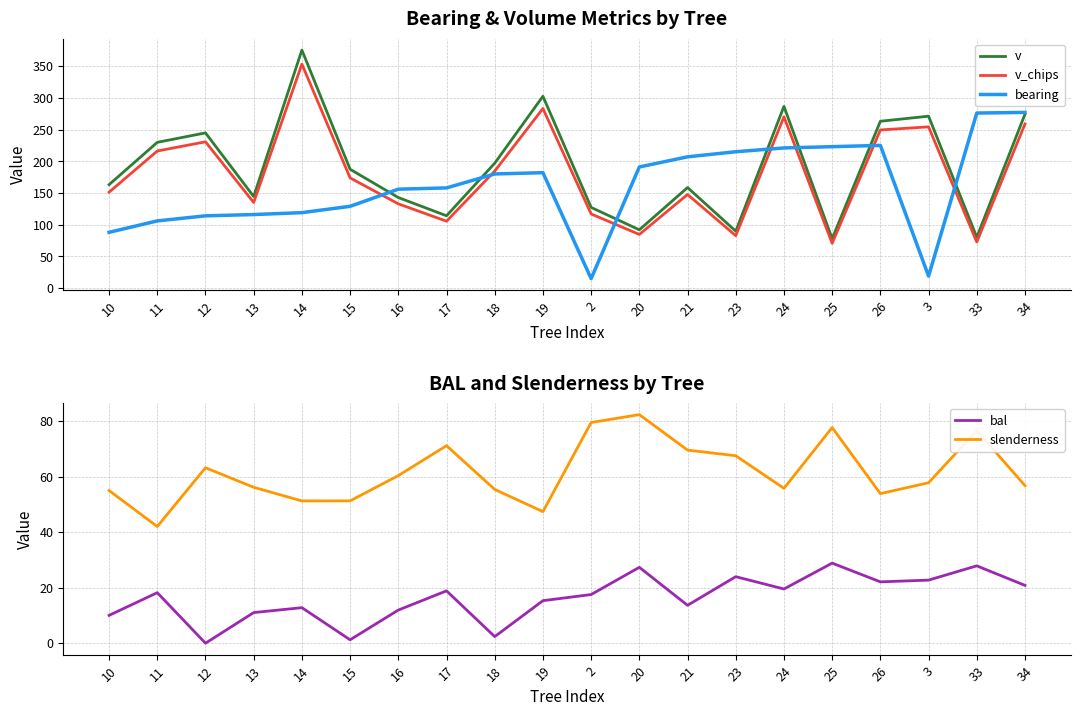

The bal series shows 24.0 at 23. True or false?

True